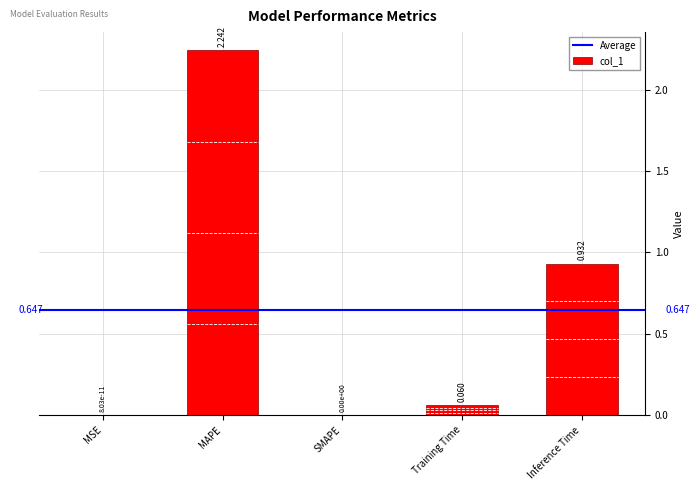

How many categories are shown in the chart?

5